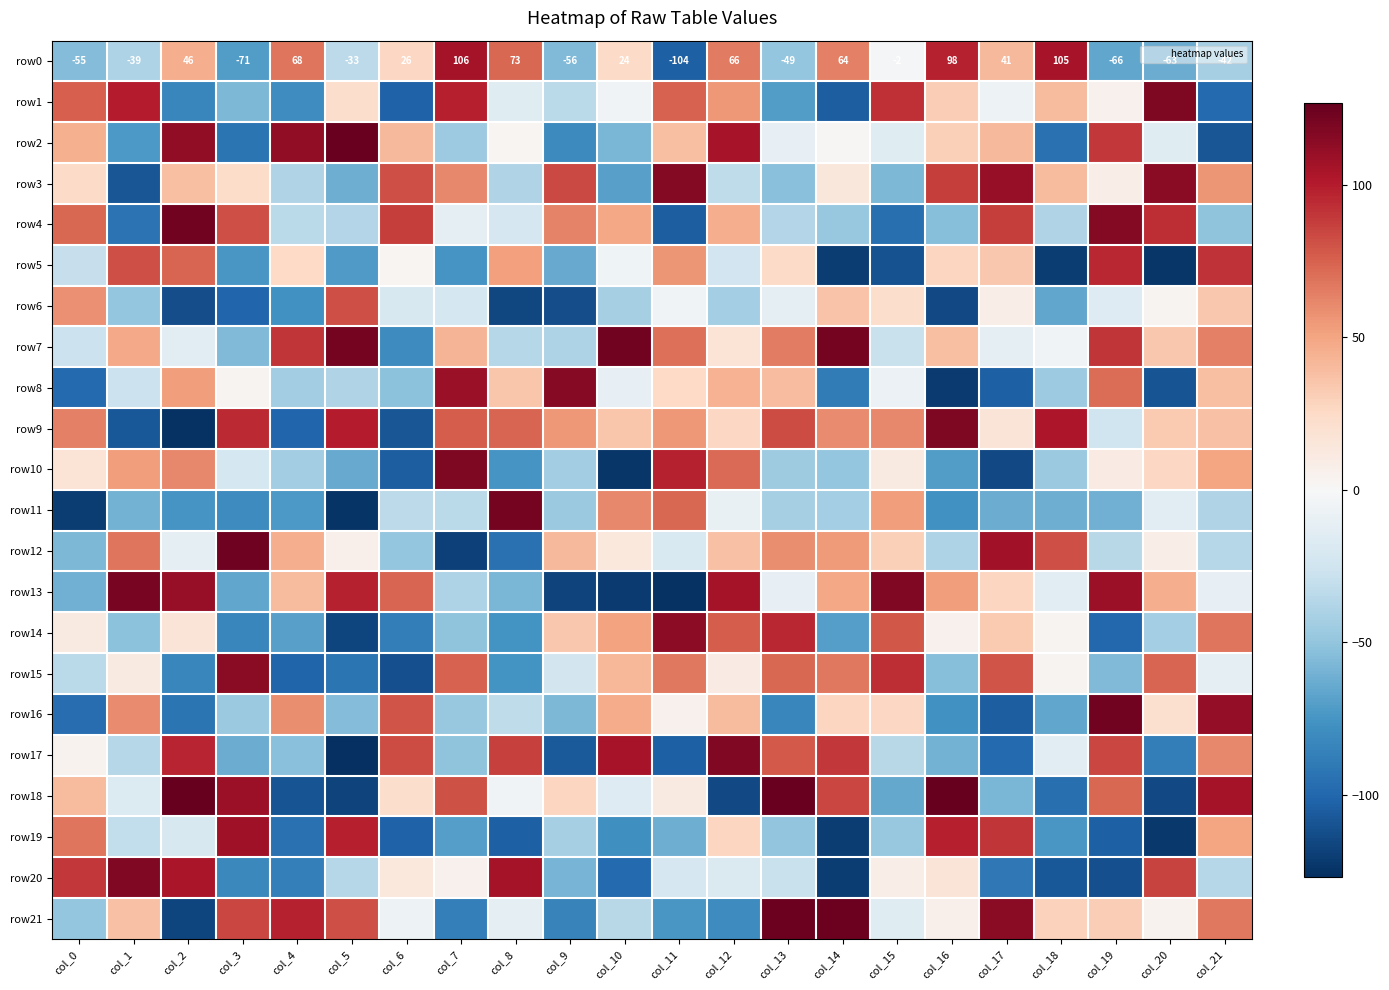

What is the difference between the second highest and second lowest values in the row15 series?

196